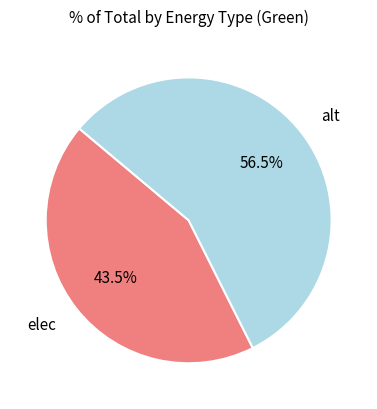

Which category has the smallest portion of the pie?

elec